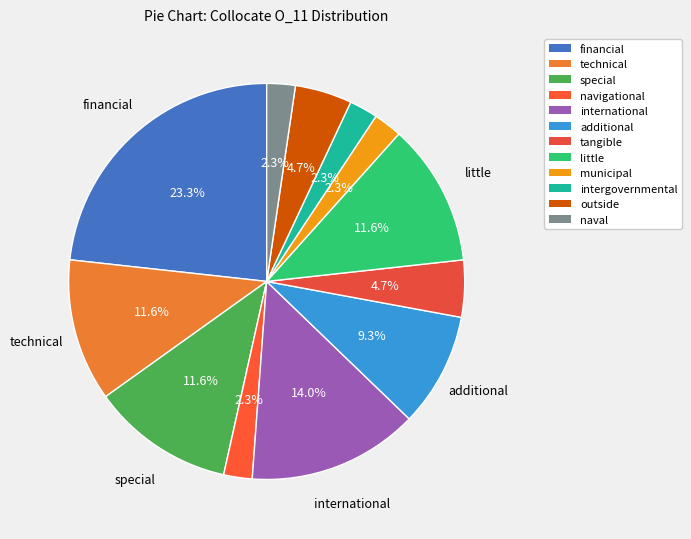

What is the total percentage of tangible and naval?

7.0%